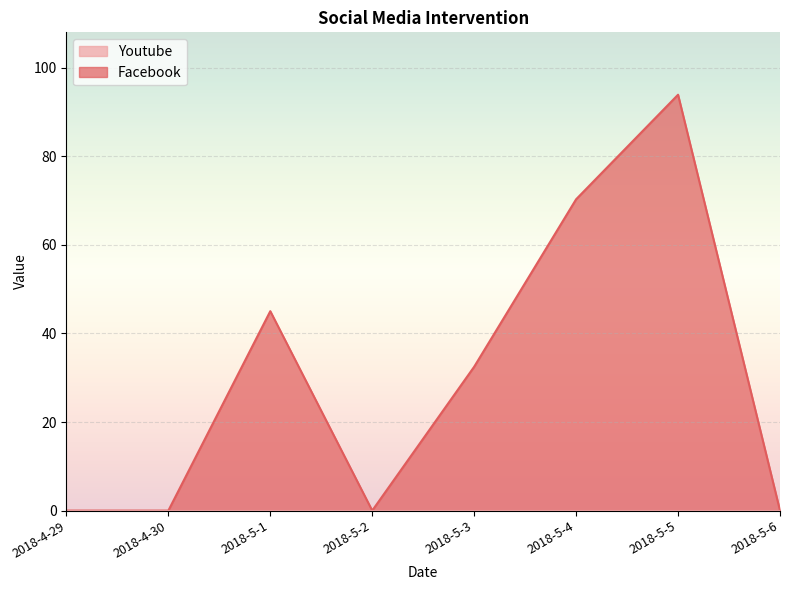

What is the change in value from 2018-4-29 to 2018-5-5?

+93.9